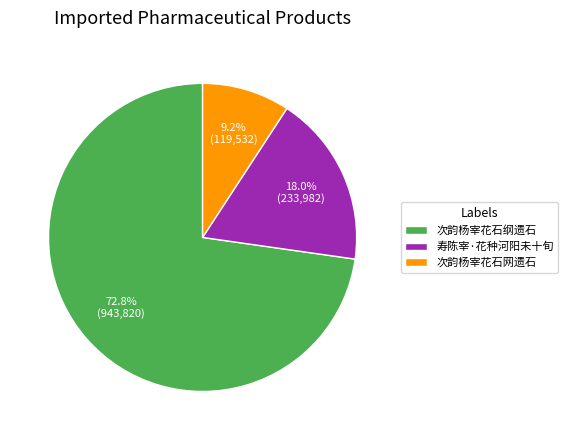

Which slice is the smallest?

次韵杨宰花石网遗石